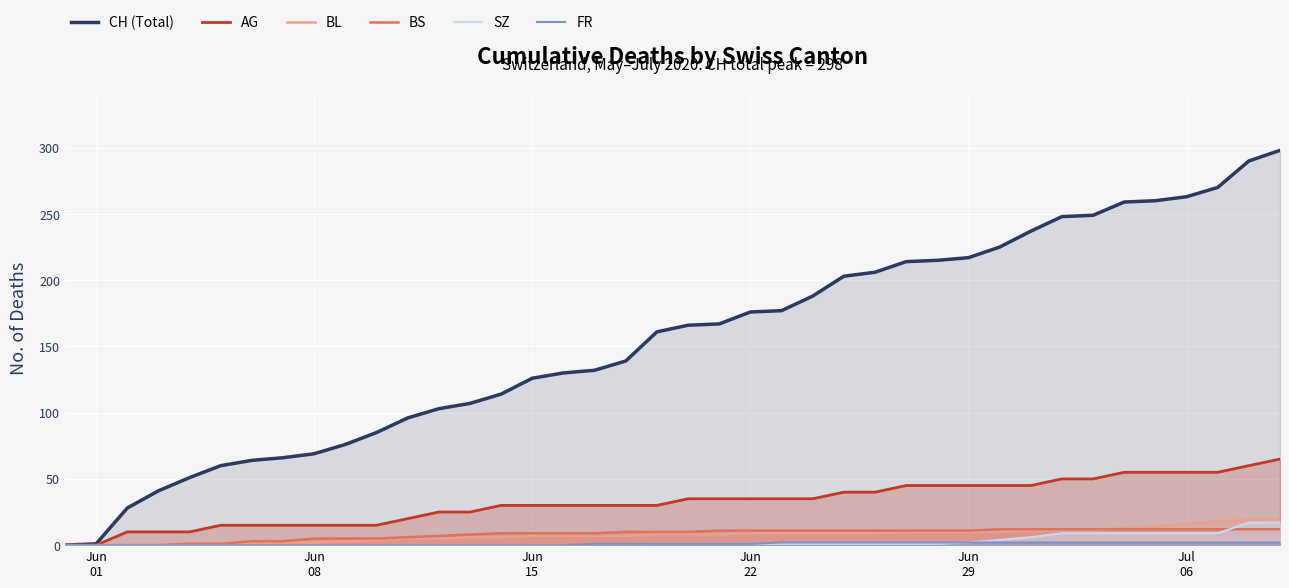

True or false: SZ and BL intersect in this chart.

False